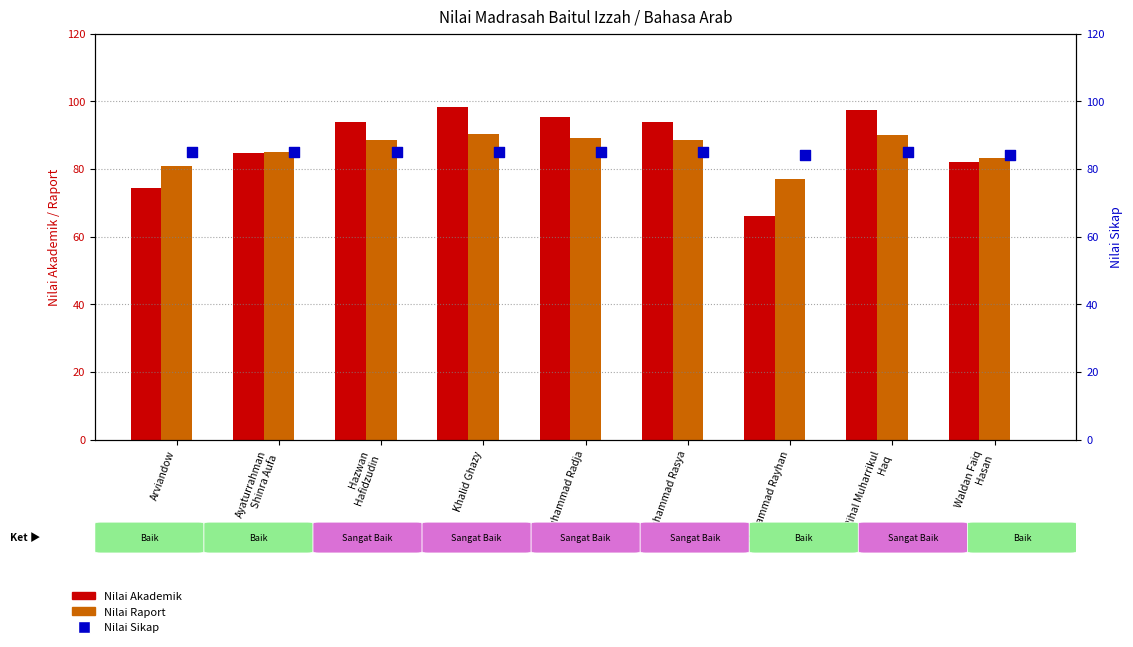

At how many categories does at least one series exceed 67?

9